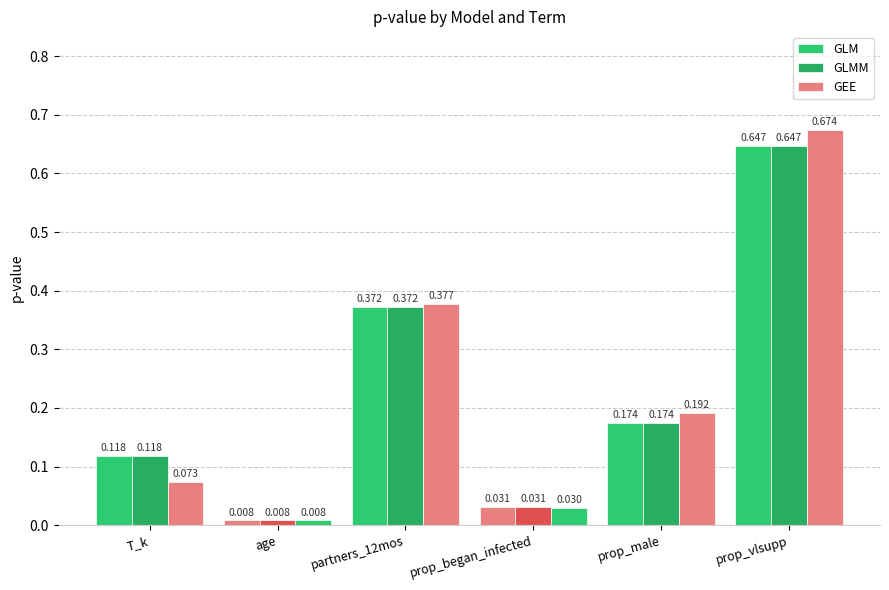

Between prop_began_infected and partners_12mos, which is larger?

partners_12mos